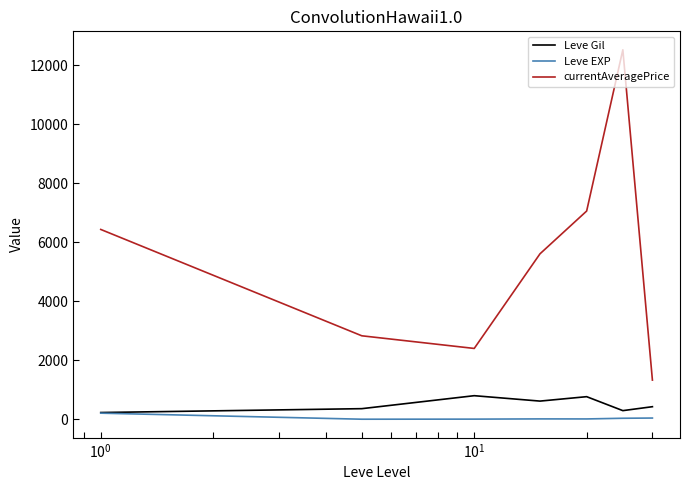

What are all the series names shown in the legend?

Leve Gil, Leve EXP, currentAveragePrice